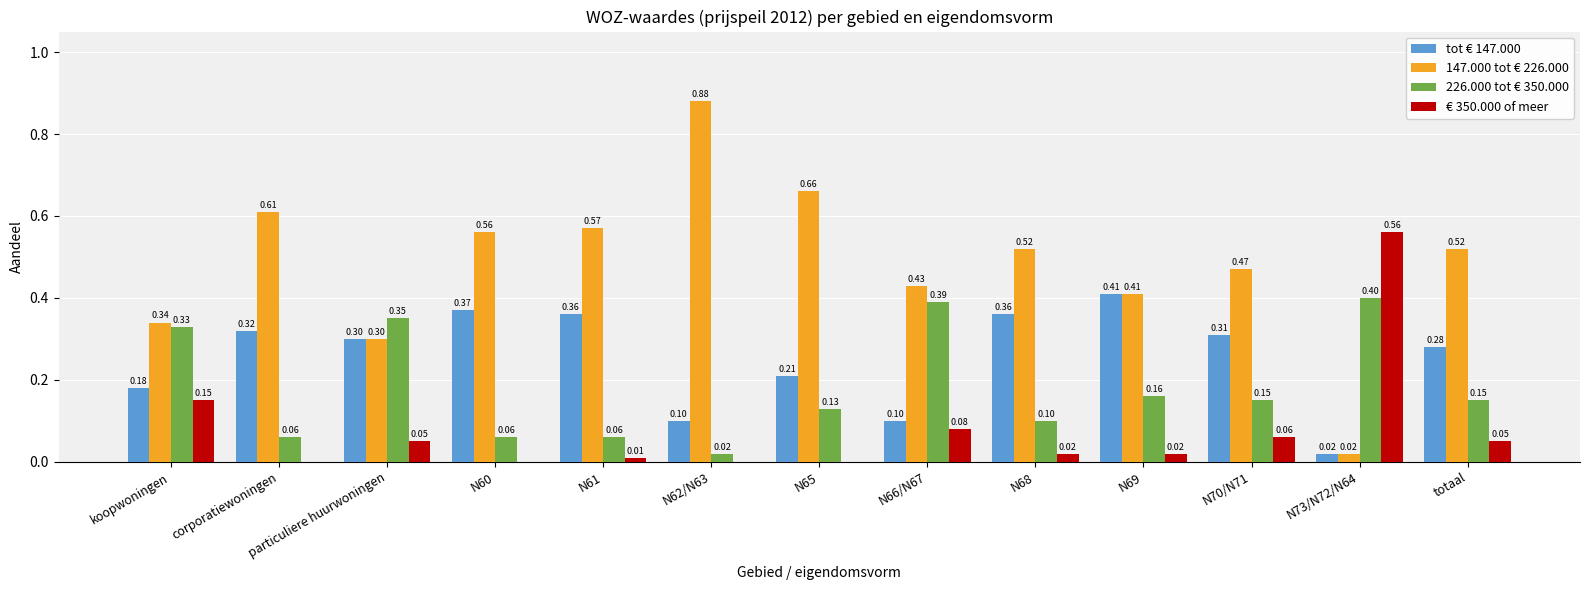

What is the sum of all 147.000 tot € 226.000 values?

6.3